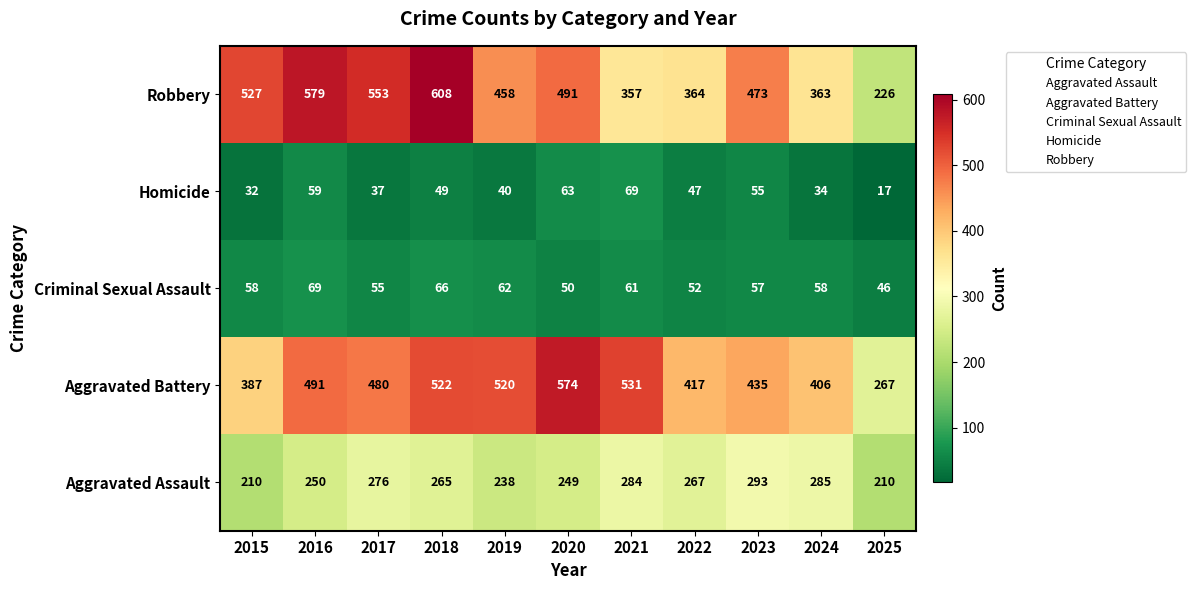

At which label does Homicide reach its peak?

2021